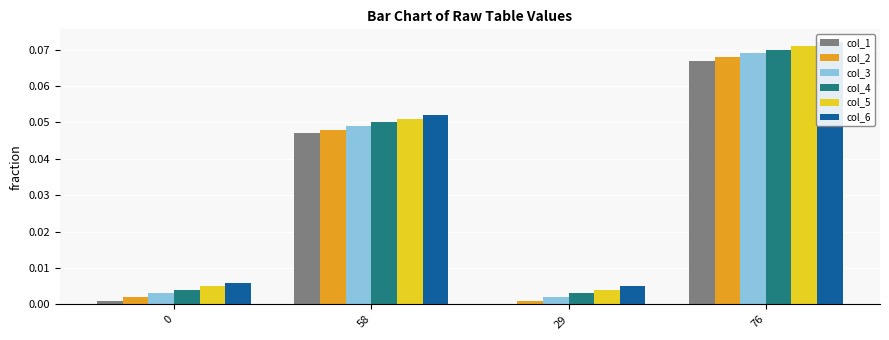

Is it true that col_6 equals 0.1 at 76?

False